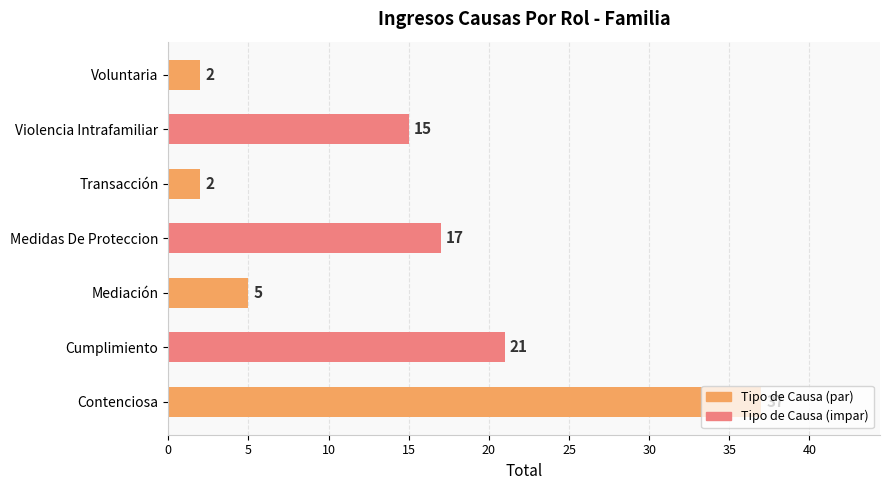

Does the chart contain any negative values?

No